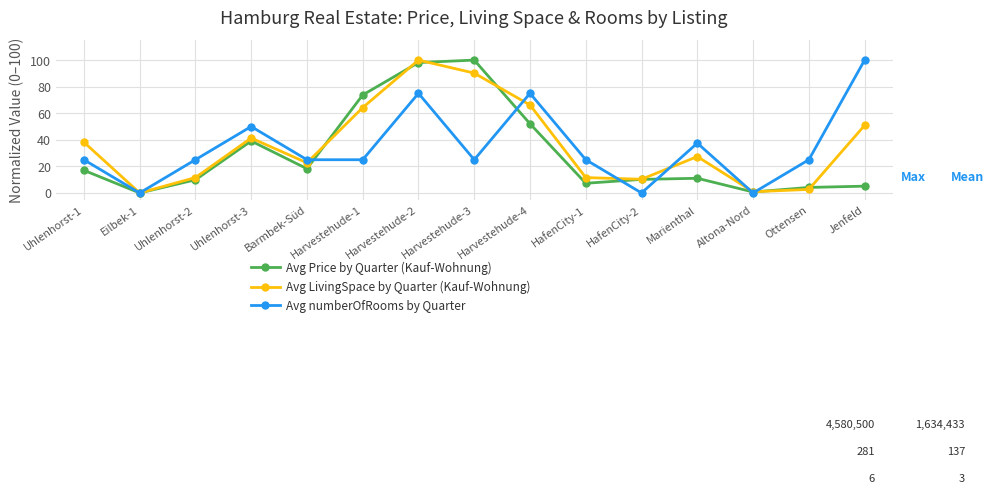

The value of Avg LivingSpace by Quarter (Kauf-Wohnung) at Harvestehude-4 is 117.8. True or false?

False